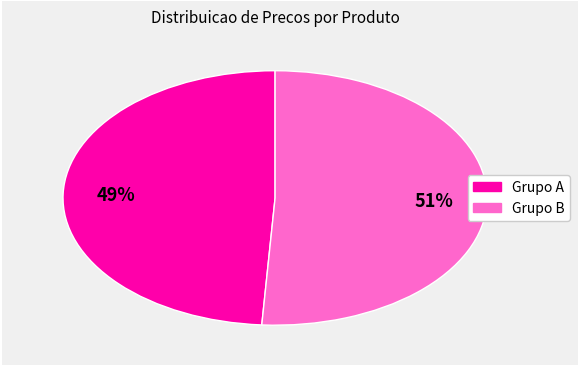

To the nearest percent, what is the difference between the largest and smallest slice percentages?

2%